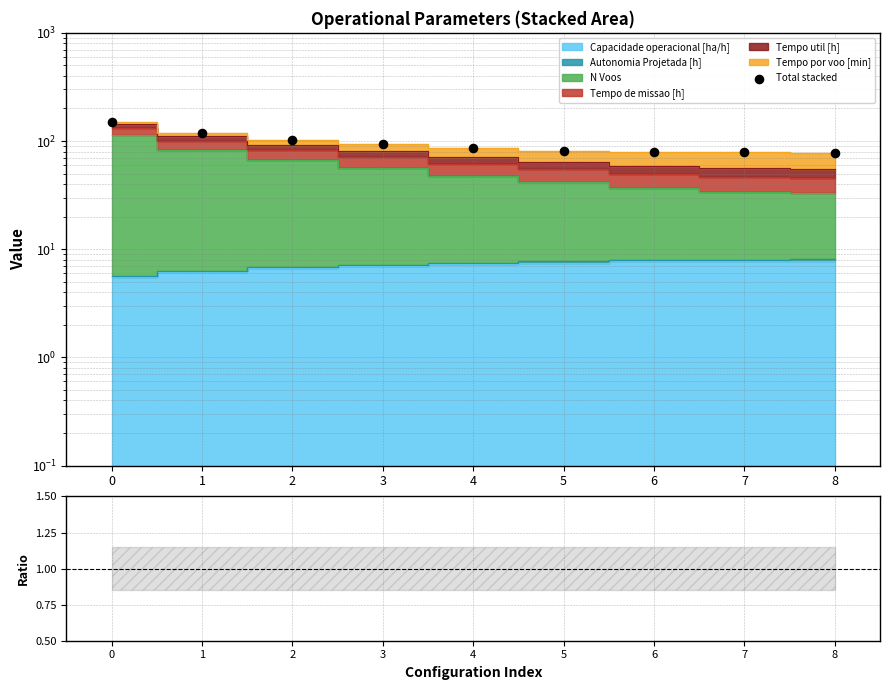

Is the value of Capacidade operacional [ha/h] at 7 greater than the value of Total stacked at 6?

No